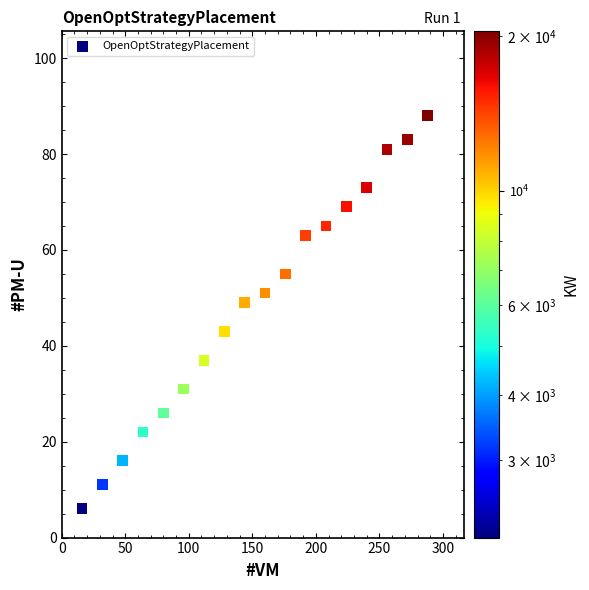

What Y value in the scatter plot is closest to 47?

49